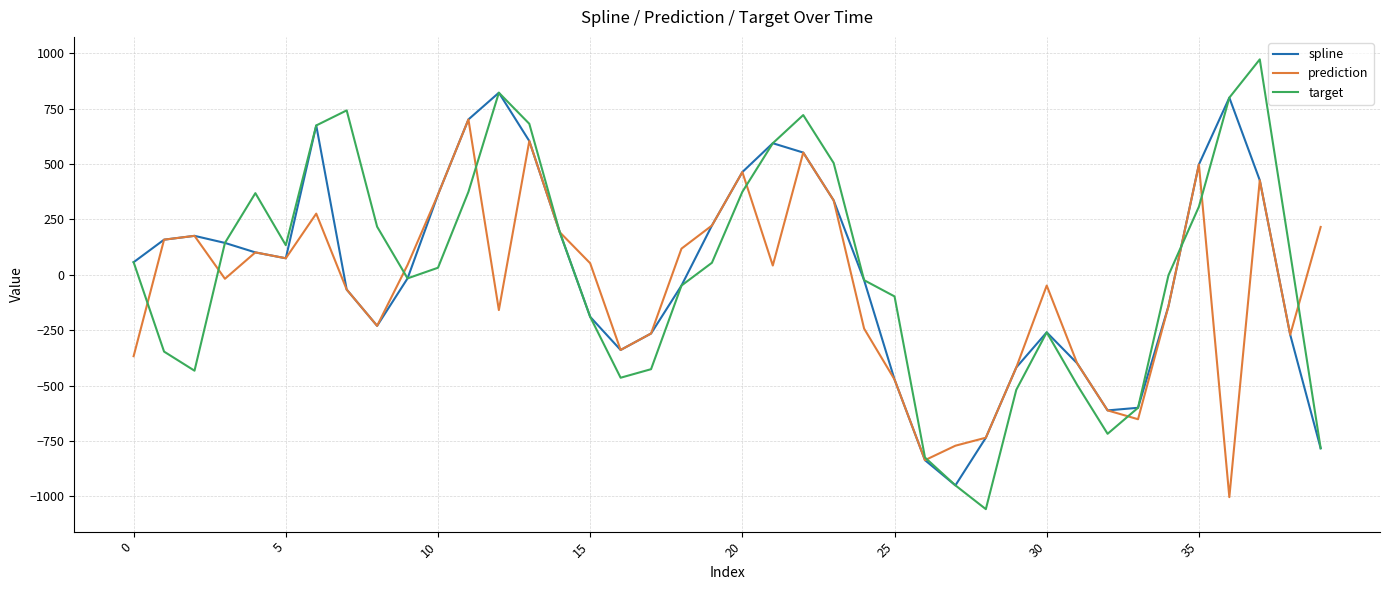

List the series in order of their peak value, highest first.

target, spline, prediction